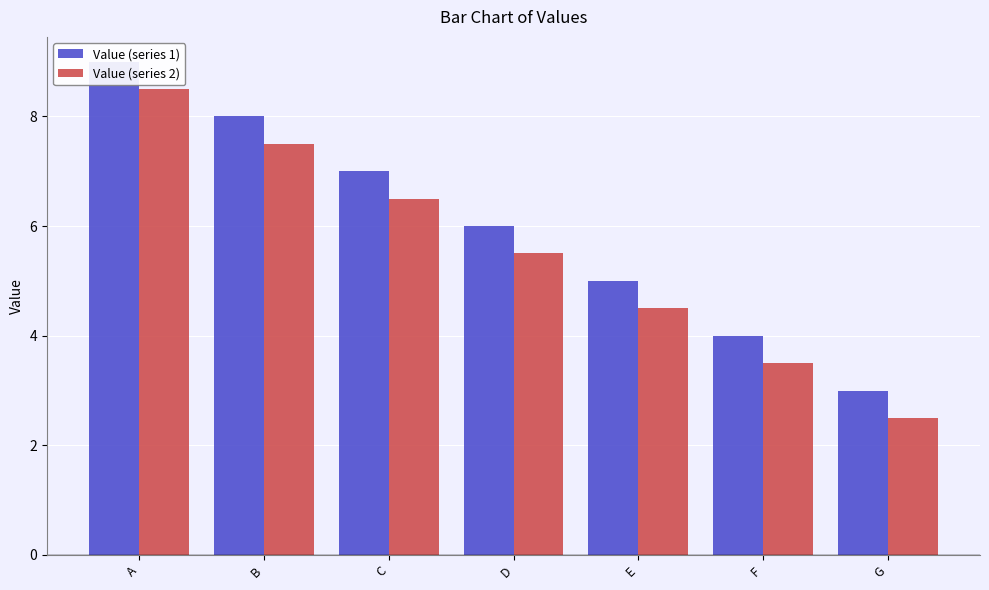

At how many categories does at least one series exceed 8?

1